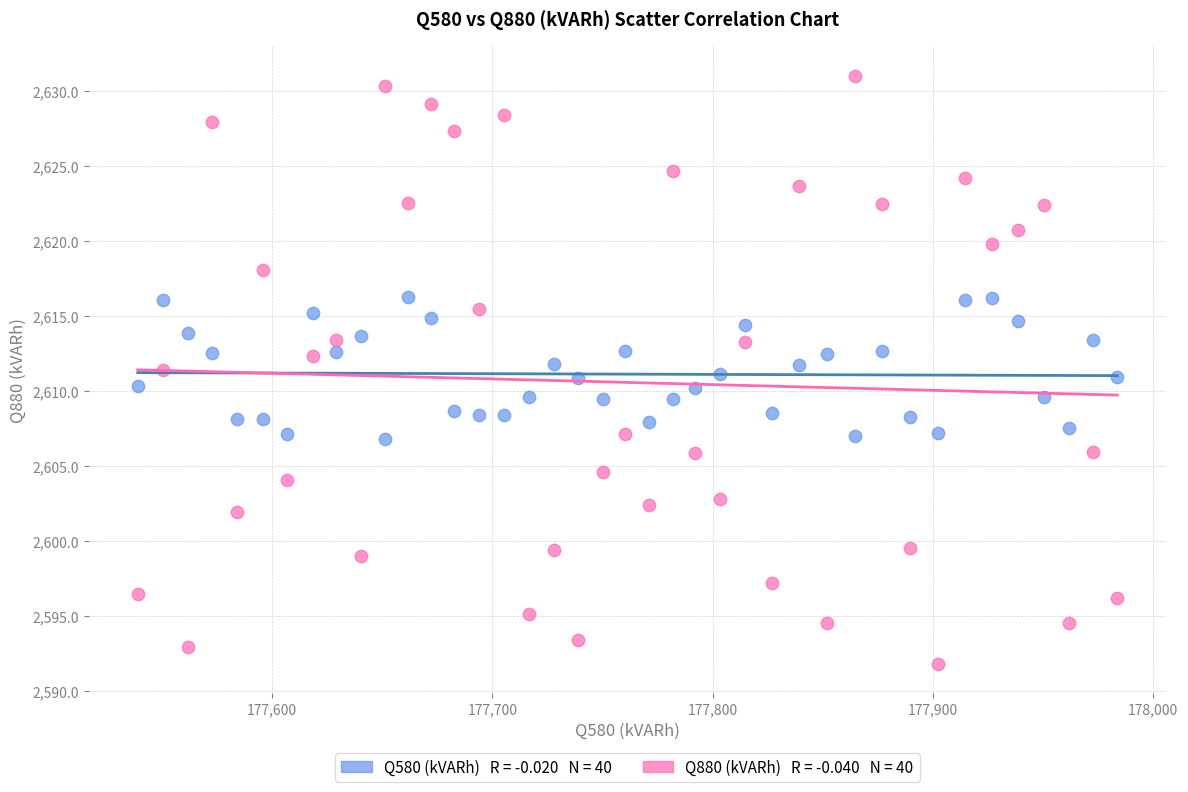

Across all data points, what is the range of Y values (max minus min)?

39.3